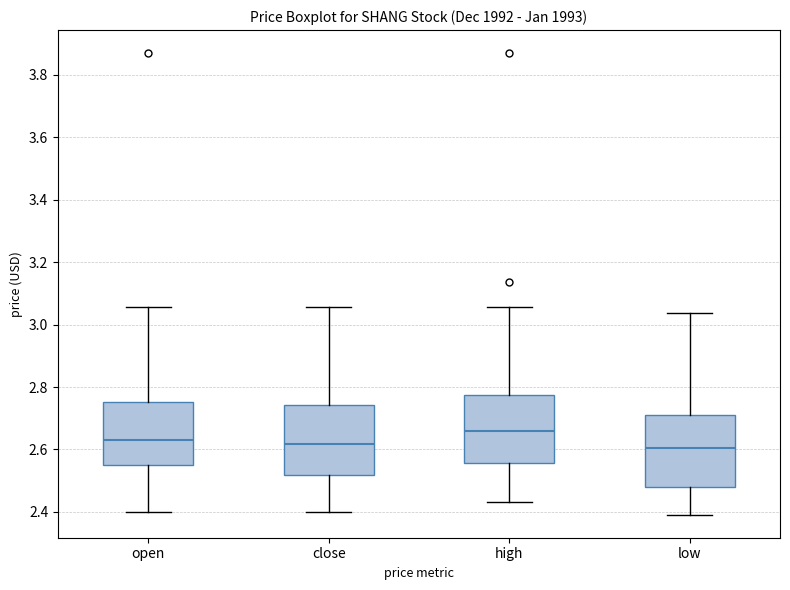

Which box has the highest median line?

high